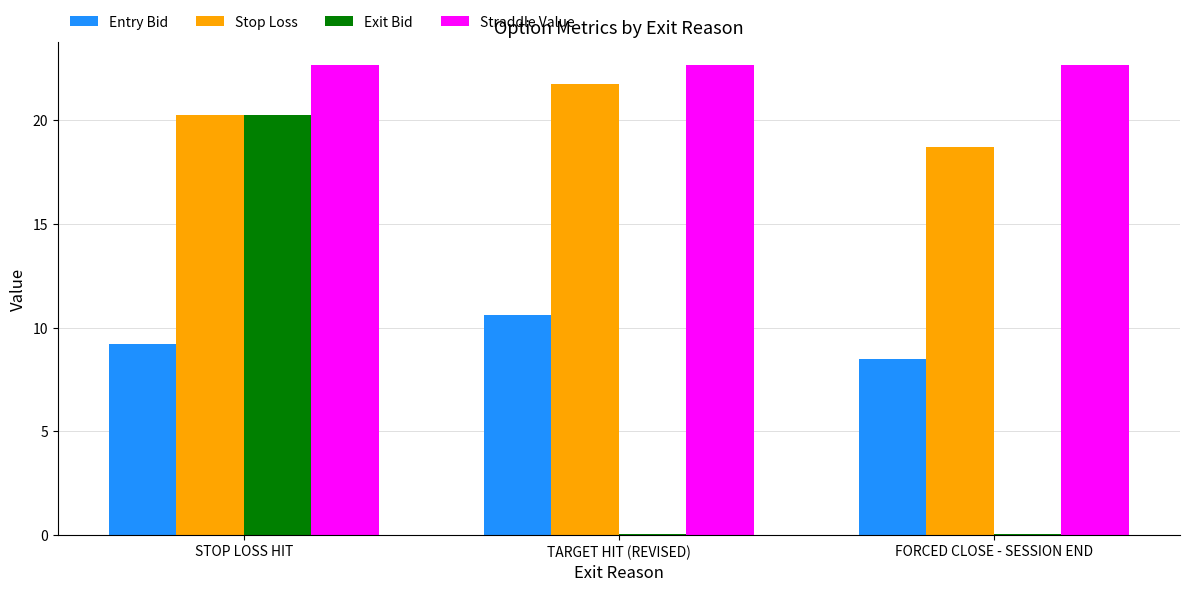

Between TARGET HIT (REVISED) and FORCED CLOSE - SESSION END, which series saw the biggest shift?

Stop Loss